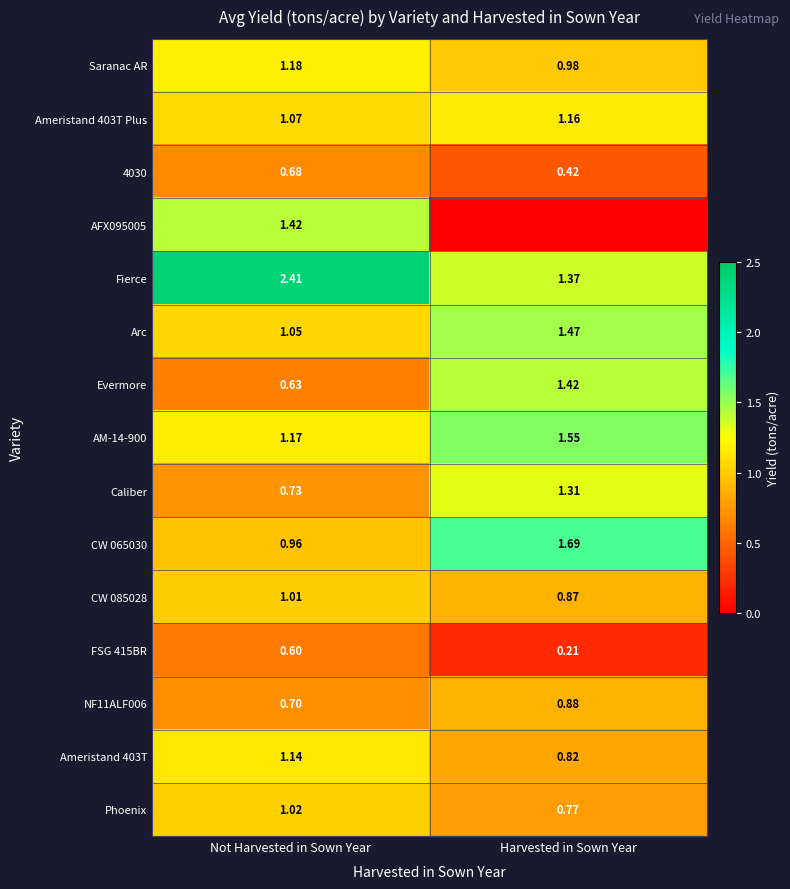

At which label is CW 085028 closest to 0?

Harvested in Sown Year